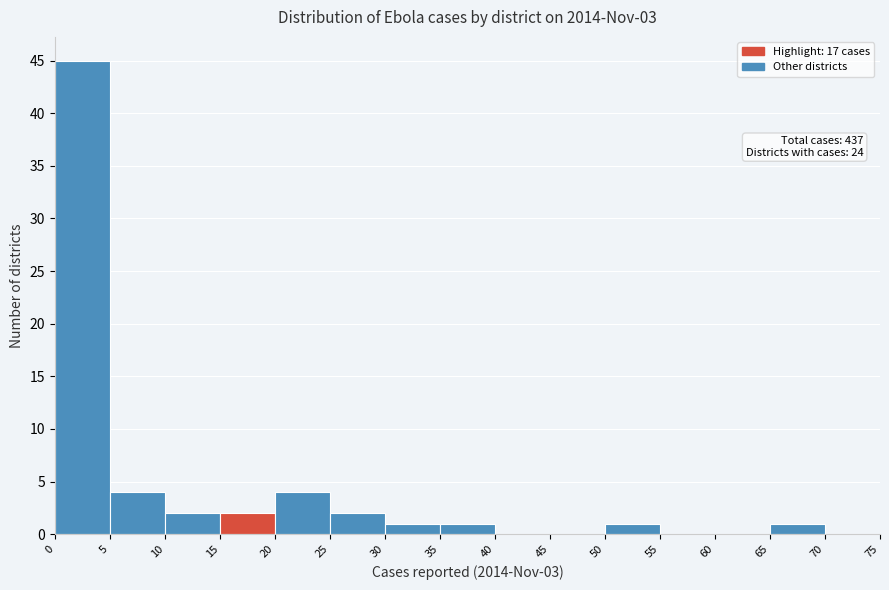

Over which range of the x-axis is the bar tallest?

0 to 5